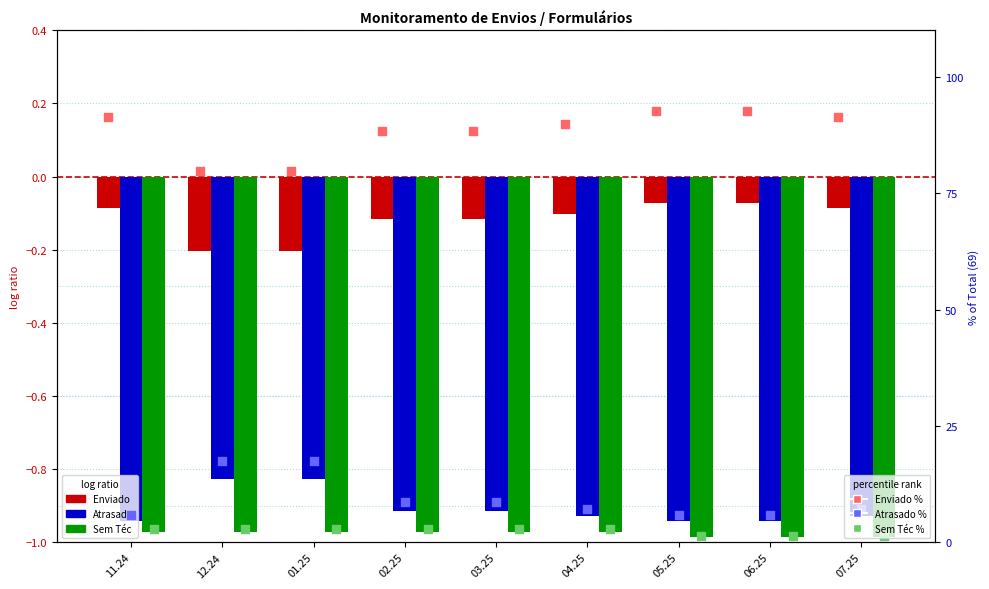

Which series has the largest Y range (max minus min)?

Enviado %